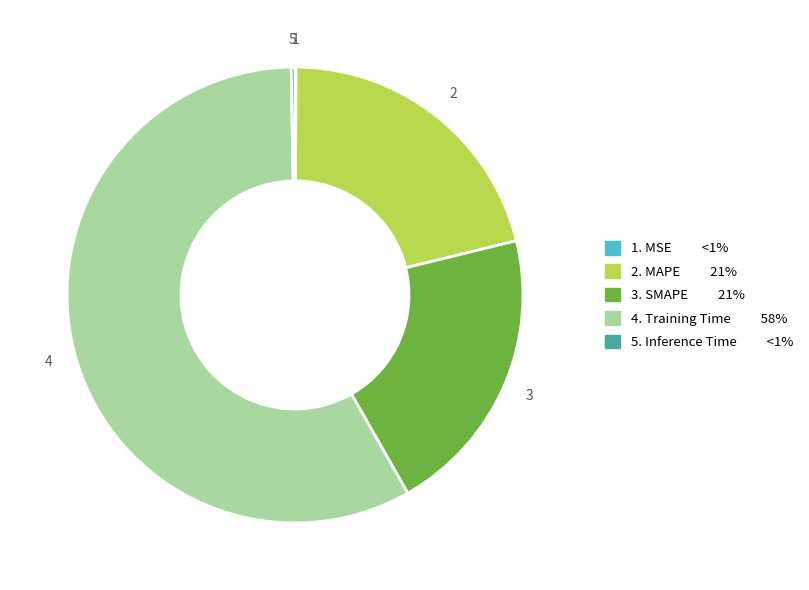

True or false: 2. MAPE 21% accounts for 10% of the total.

False